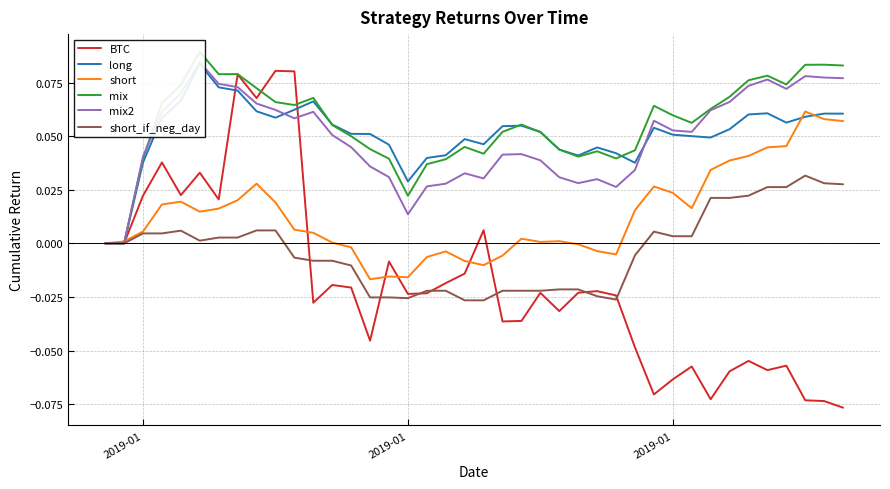

The value of mix at 34 is 0.1. True or false?

False